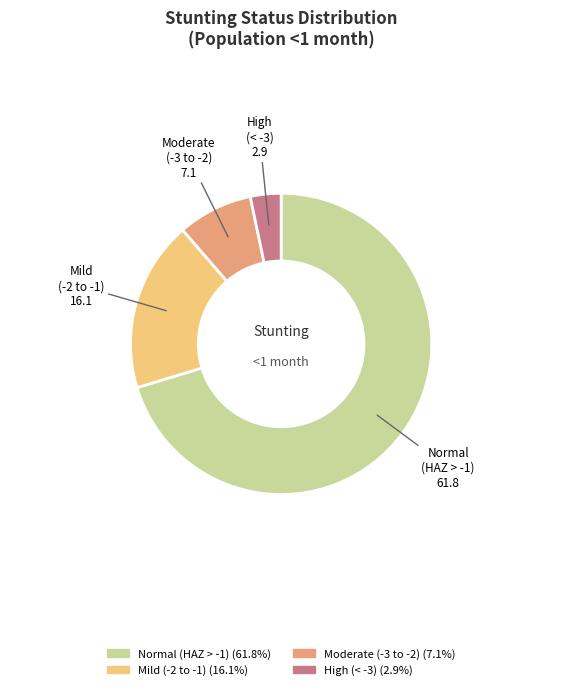

What is the largest slice in the pie chart?

Normal (HAZ > -1)